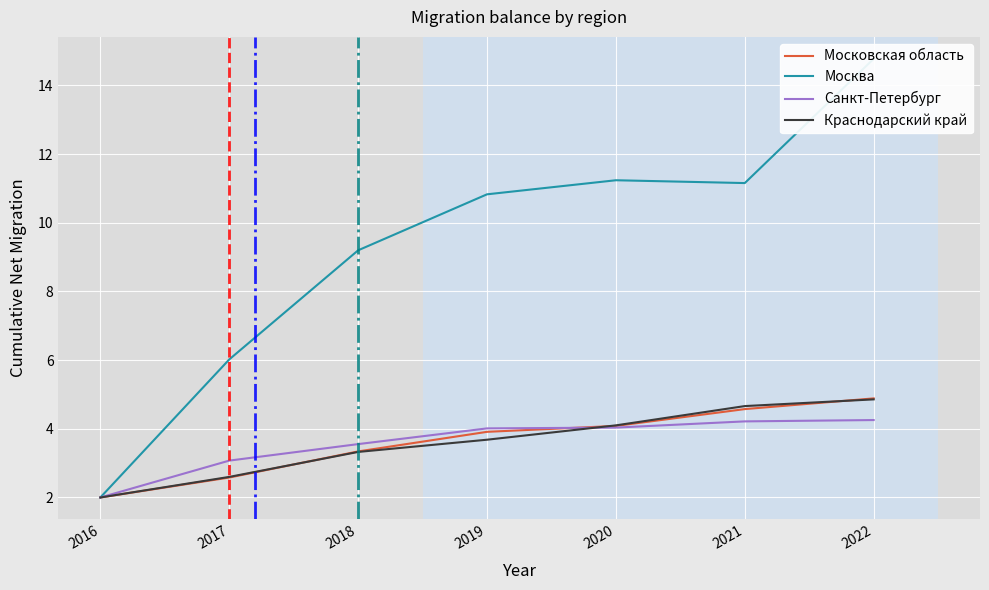

Which has a higher value, 2019 or 2018?

2019